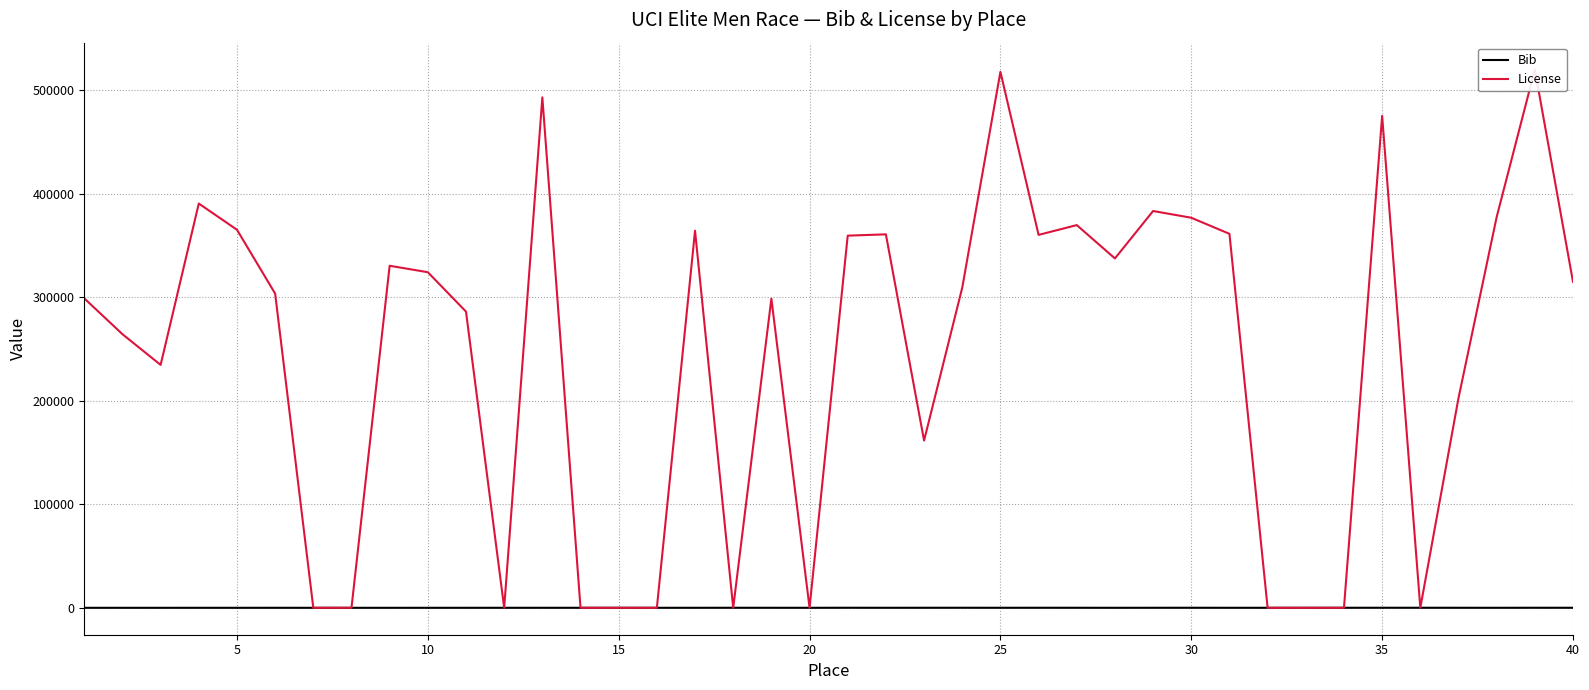

Rank the series by their average value, from lowest to highest.

Bib, License